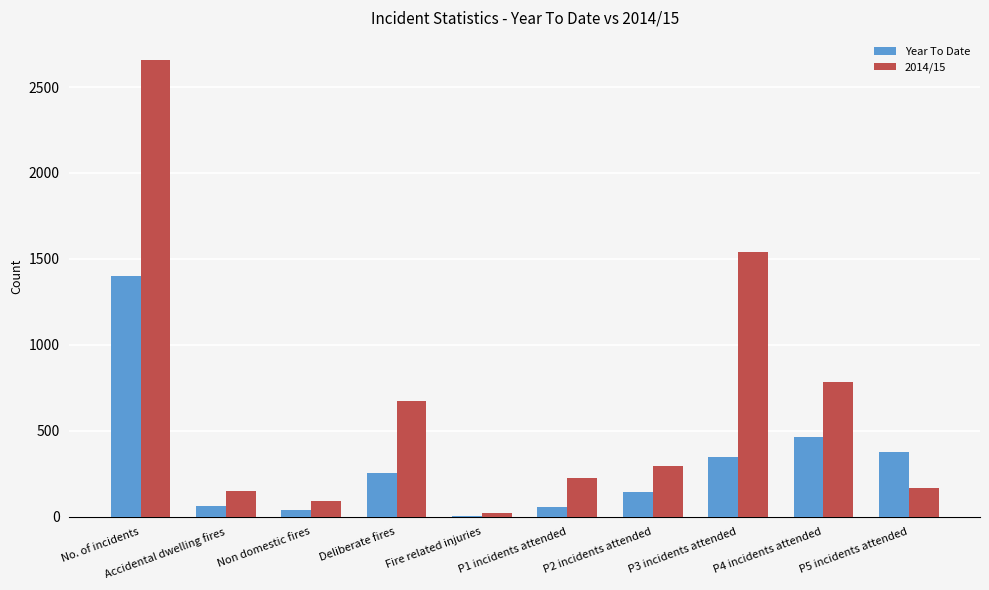

Which category has the highest value in the Year To Date series?

No. of incidents